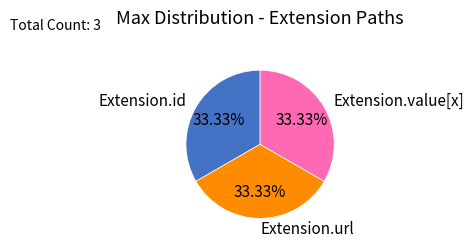

What is the ratio of the value at Extension.value[x] to the value at Extension.id?

1.0